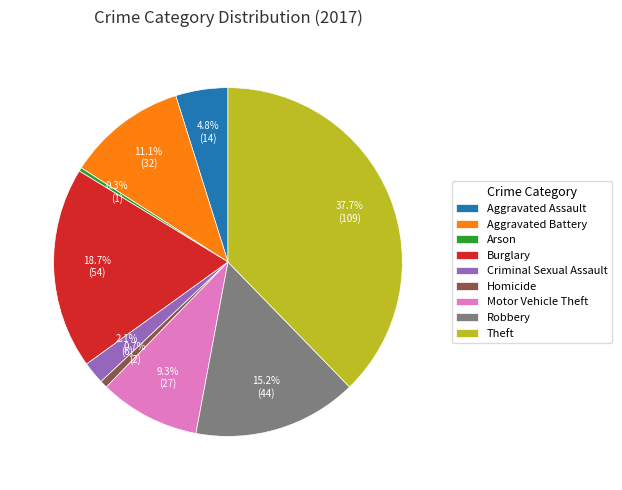

Count the number of slices in the pie.

9